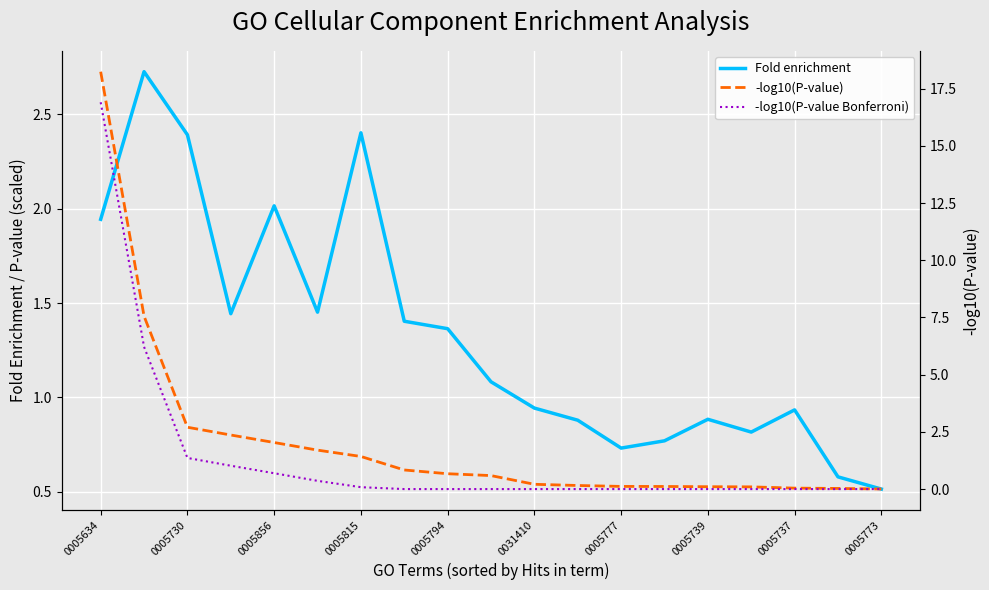

Rank the series by their maximum value, from lowest to highest.

Fold enrichment, -log10(P-value Bonferroni), -log10(P-value)